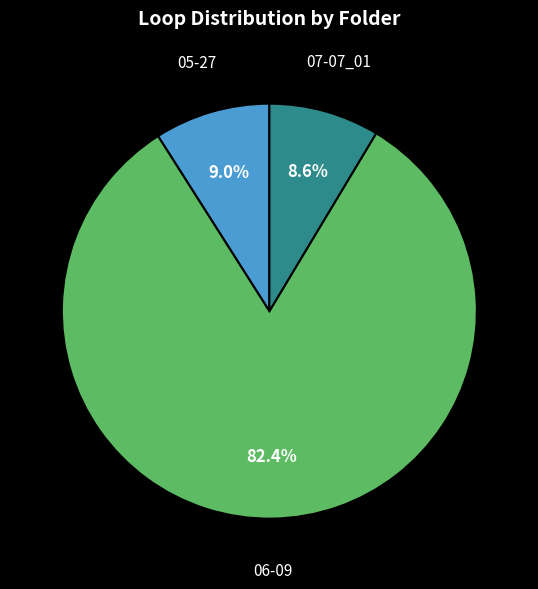

Which has a higher value, 05-27 or 06-09?

06-09